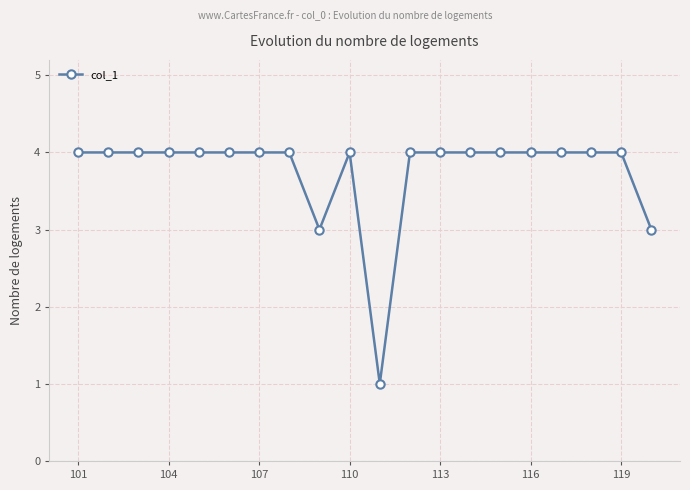

What is the value of the 12th point from the left?

4